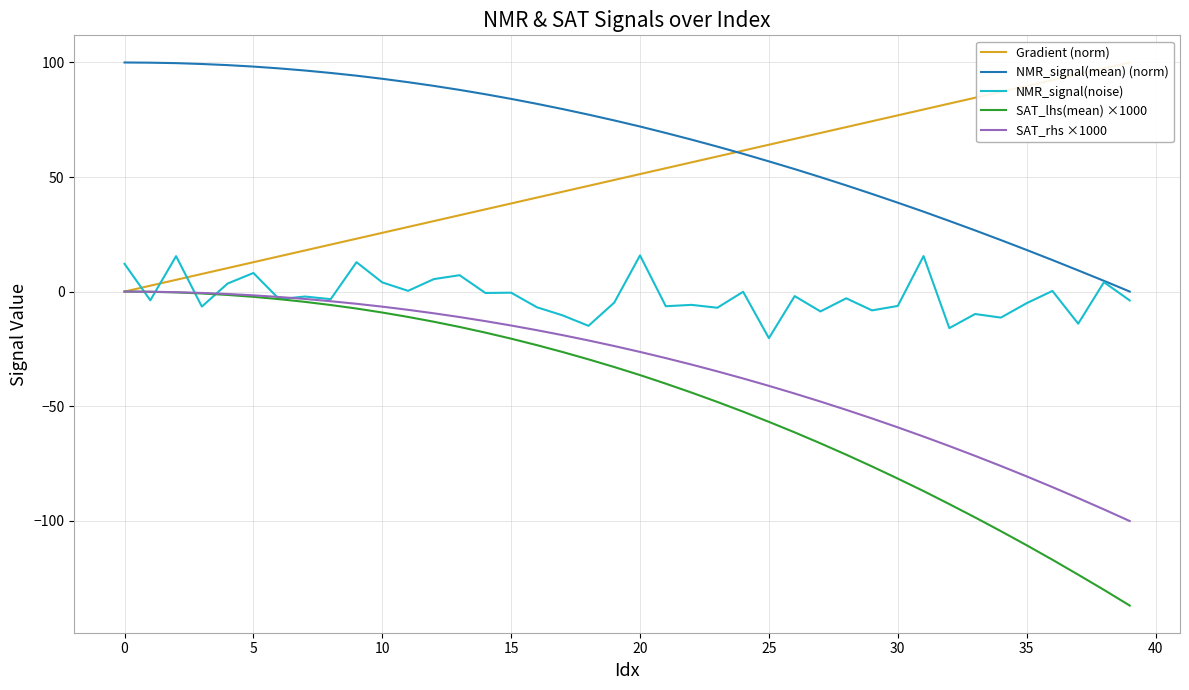

At how many categories does at least one series exceed 30?

40